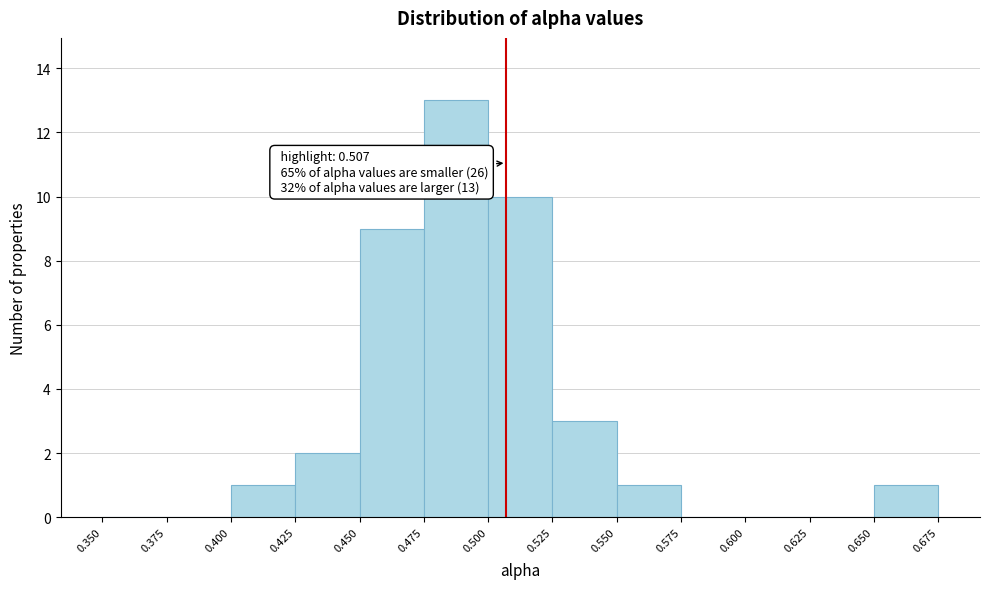

Over which range of the x-axis is the bar tallest?

0.475 to 0.500